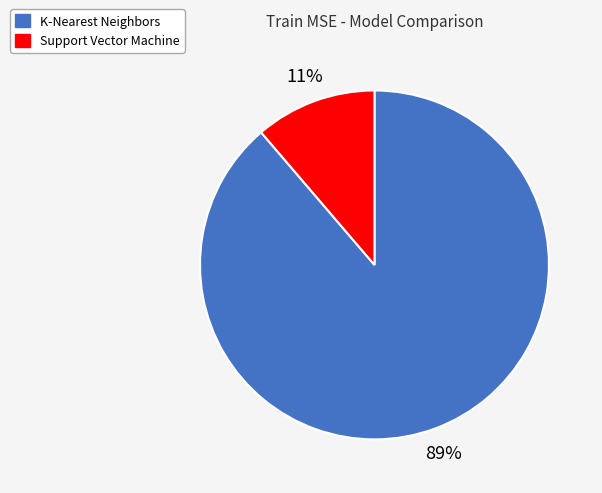

What is the majority slice?

K-Nearest Neighbors